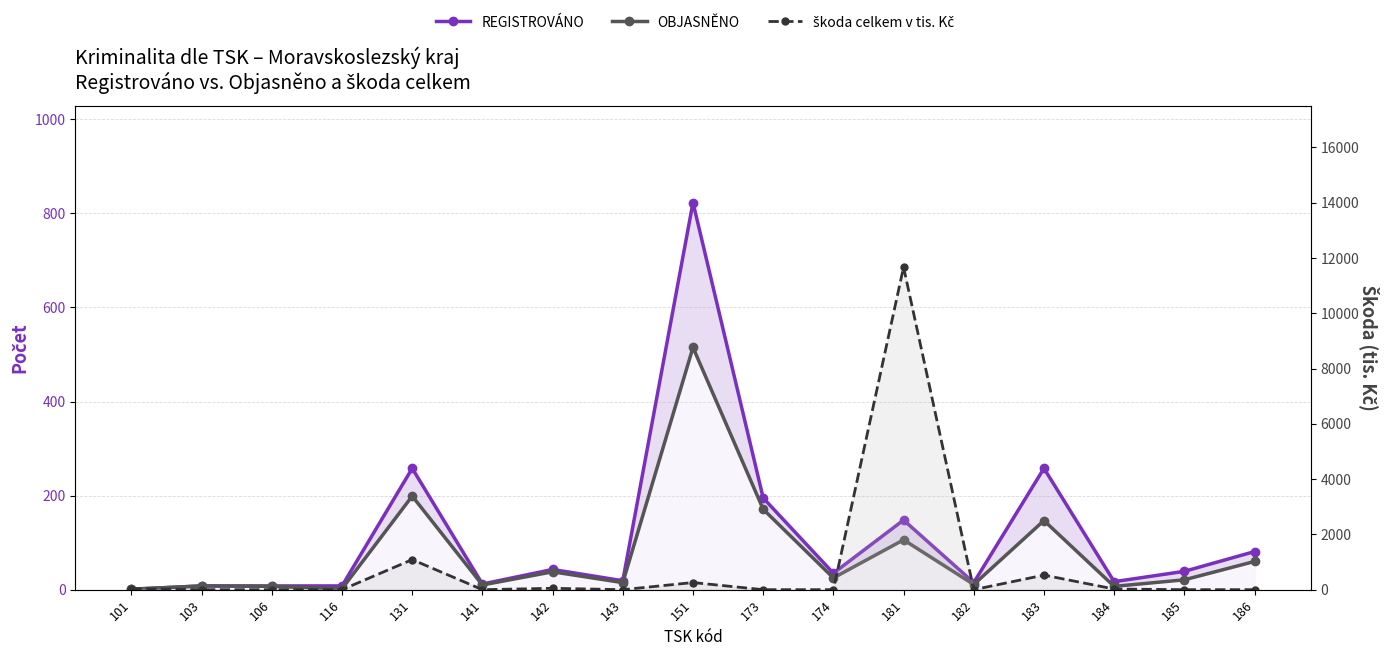

Which series has the largest range (max minus min)?

škoda celkem v tis. Kč